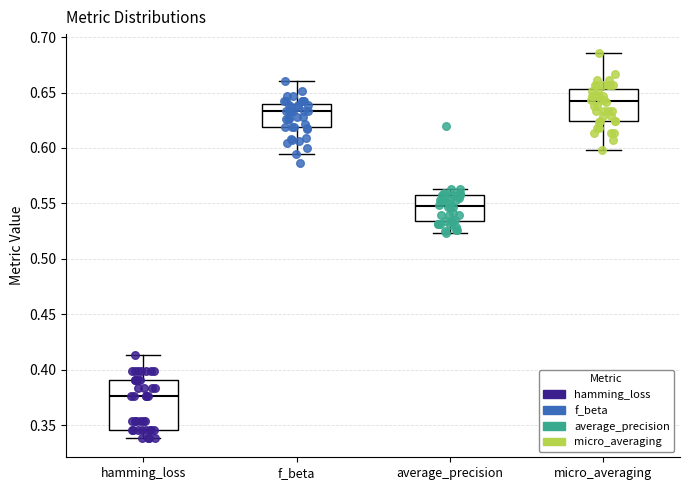

Which box is the tallest, from its lower edge to its upper edge?

hamming_loss